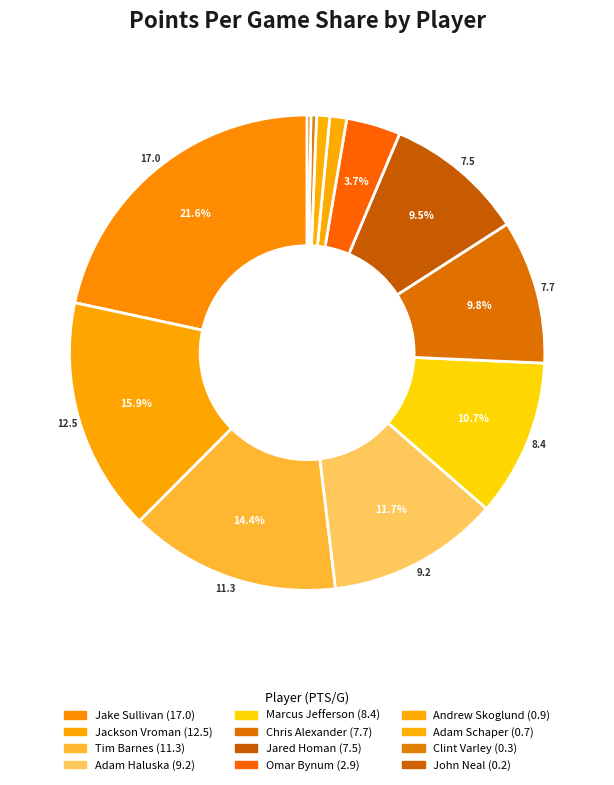

What percentage is the Chris Alexander slice, to the nearest percent?

10%